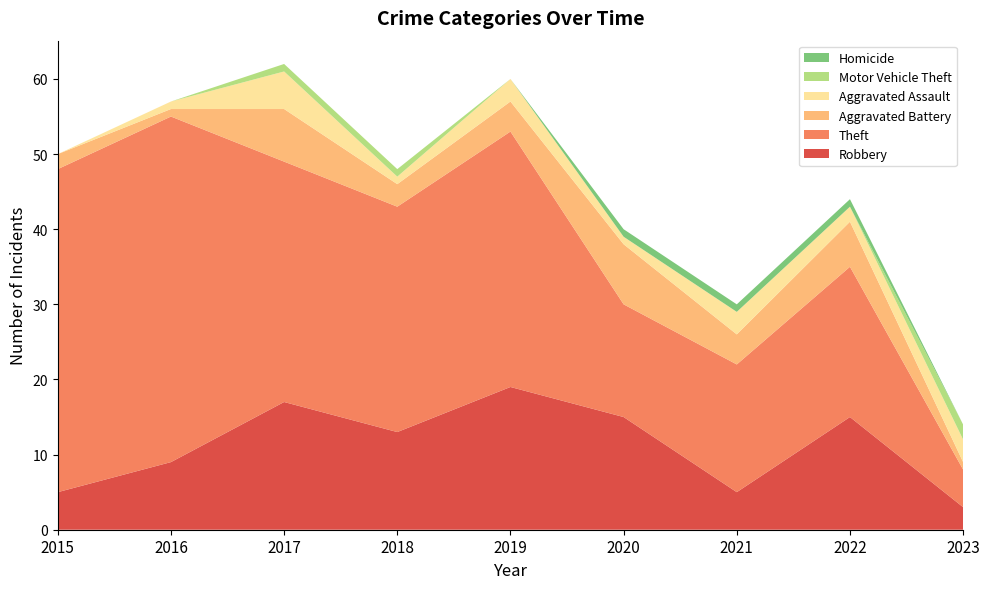

Reading left to right, list all the values displayed in this chart.

Robbery: 5	9	17	13	19	15	5	15	3
Theft: 43	46	32	30	34	15	17	20	5
Aggravated Battery: 2	1	7	3	4	8	4	6	1
Aggravated Assault: 0	1	5	1	3	1	3	2	3
Motor Vehicle Theft: 0	0	1	1	0	0	0	0	2
Homicide: 0	0	0	0	0	1	1	1	0